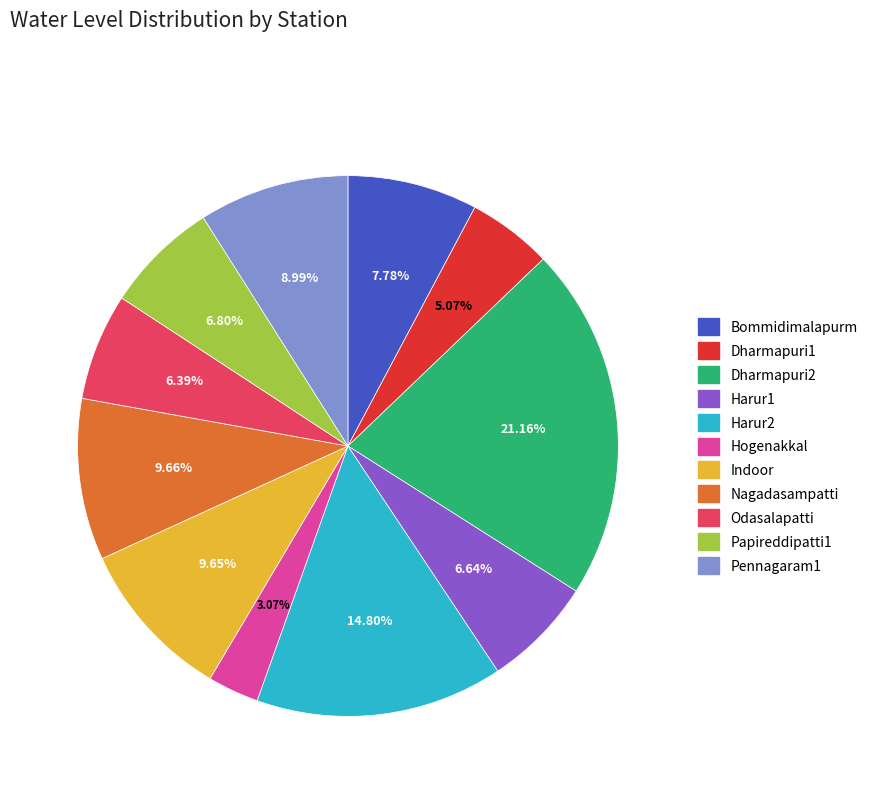

To the nearest percent, what is the difference between the Indoor and Papireddipatti1 slice percentages?

3%